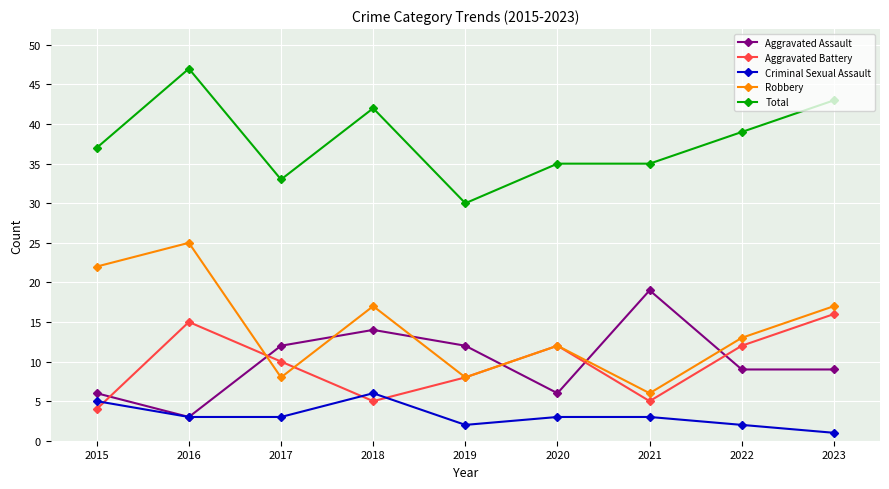

Count the Robbery values in the range 8 to 17.

6